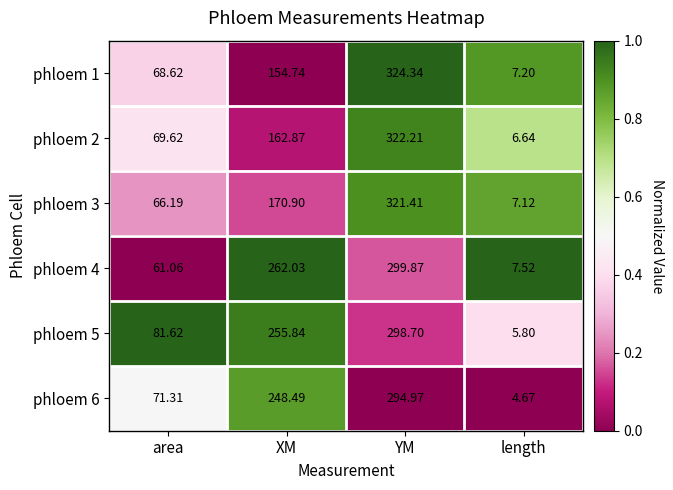

Which series changed the most between area and XM?

phloem 4